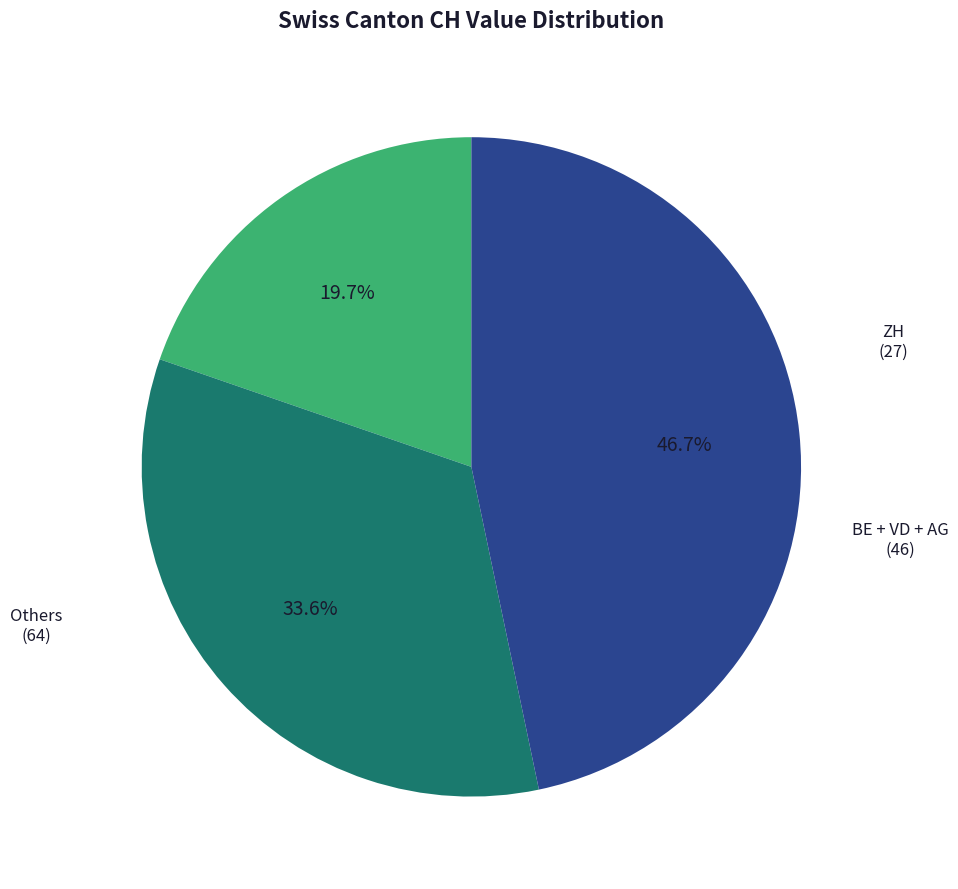

How many segments does this pie chart have?

3